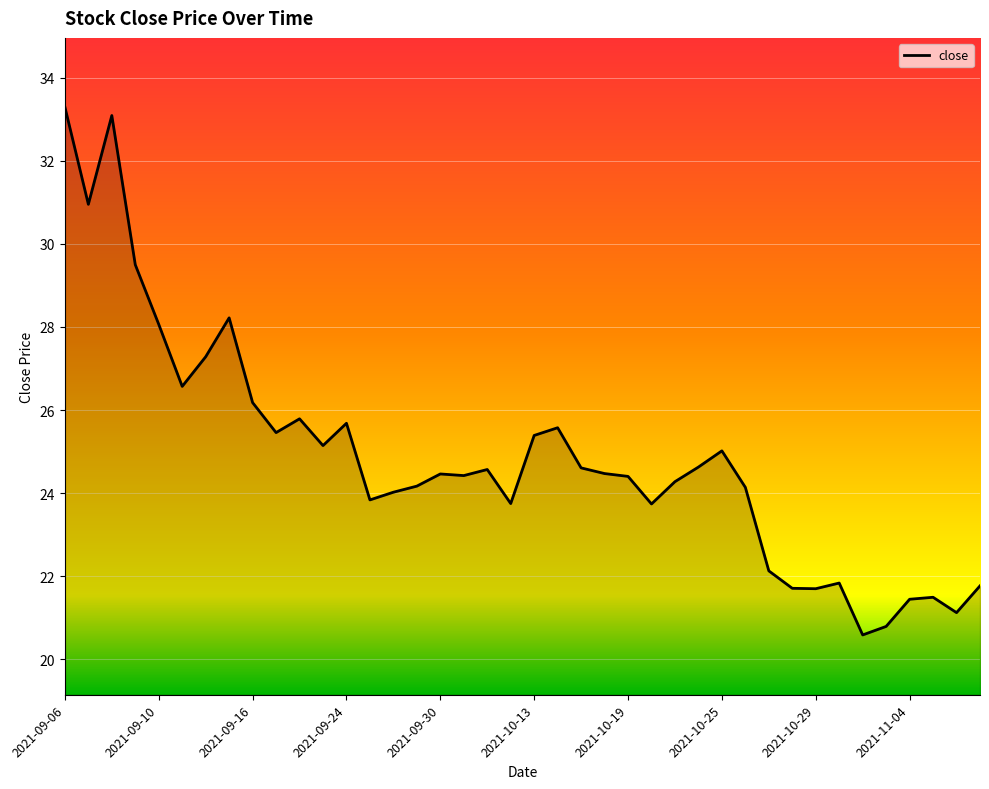

What is the smallest value displayed?

20.6